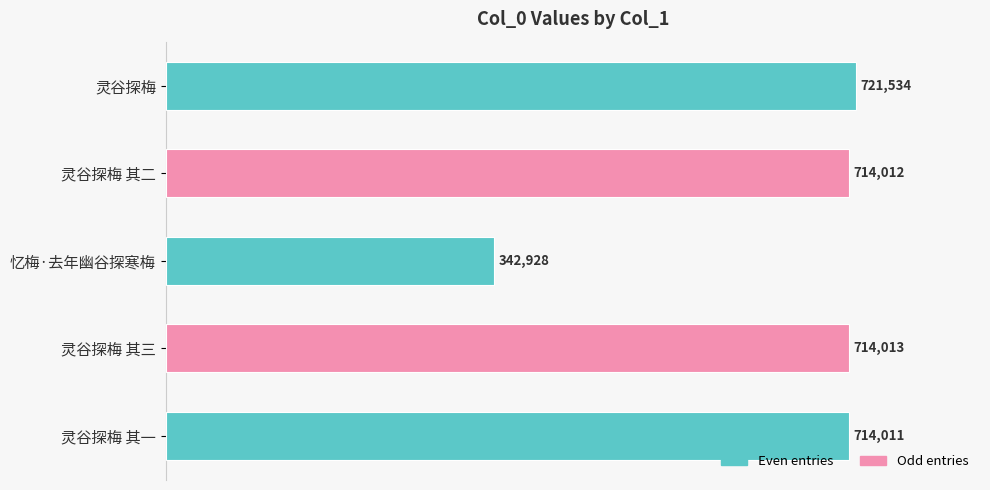

Rank the categories by value from lowest to highest.

忆梅·去年幽谷探寒梅, 灵谷探梅 其一, 灵谷探梅 其二, 灵谷探梅 其三, 灵谷探梅